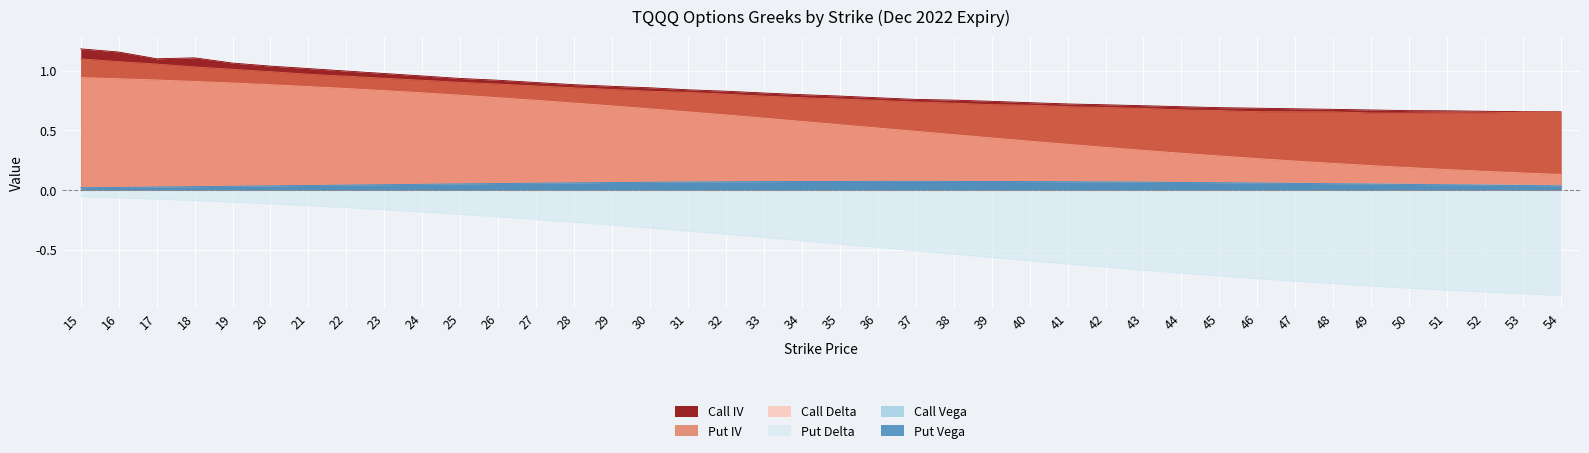

Which category has the highest value across all series?

15